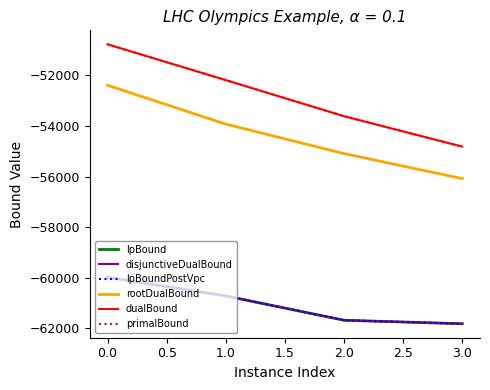

How many lines are shown in the chart?

6